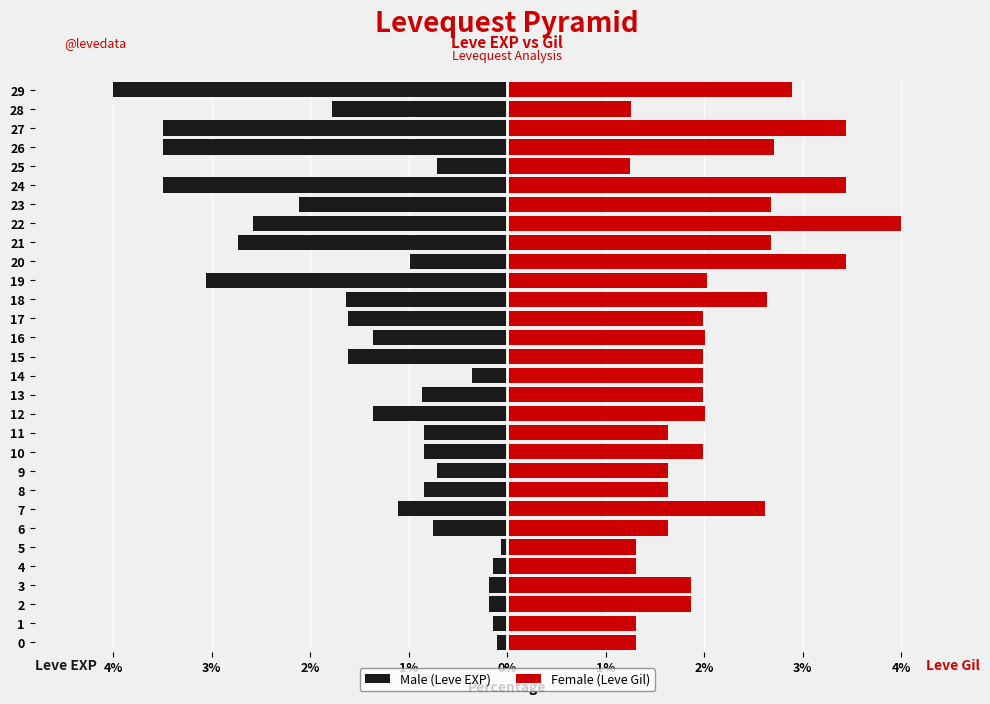

Is the value of Male (Leve EXP) at 13 greater than the value of Female (Leve Gil) at 8?

No